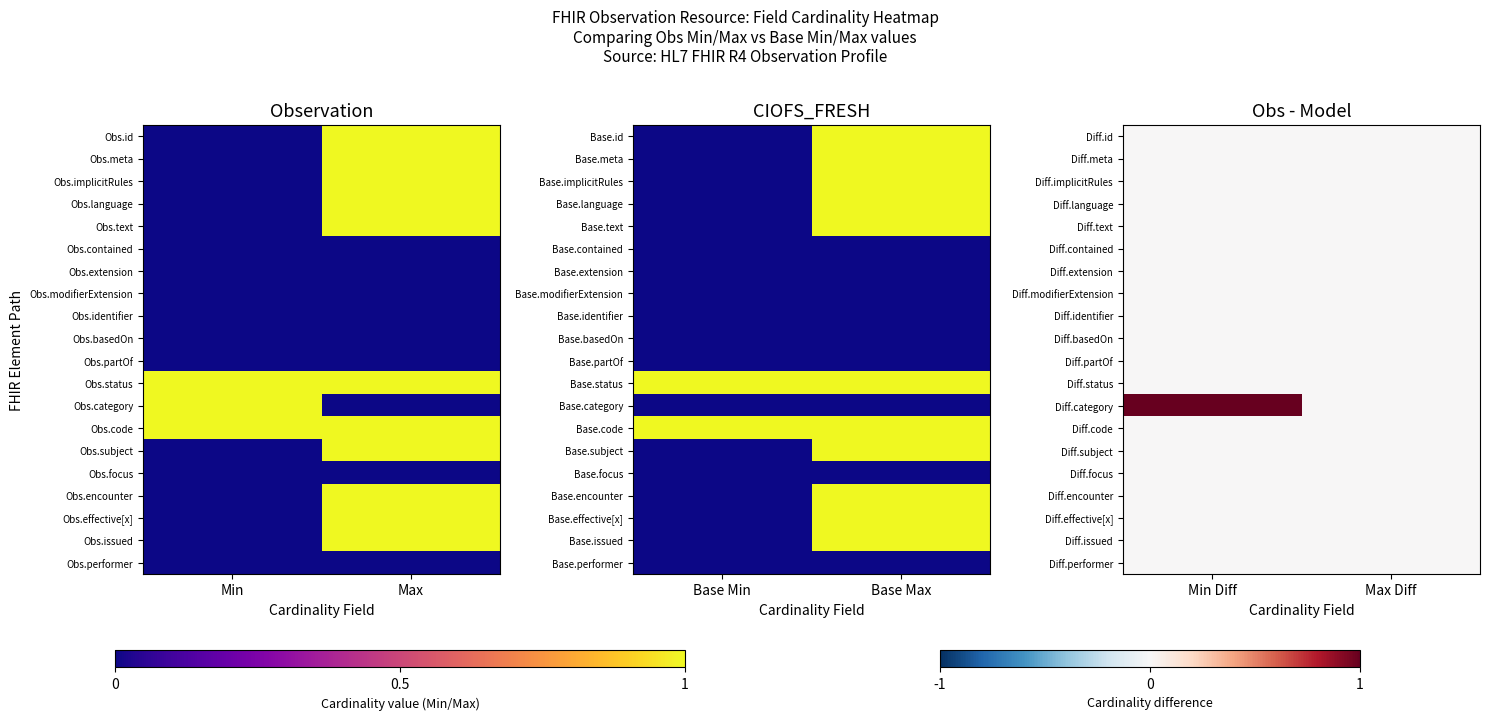

Between Max and Min, which is larger?

Max